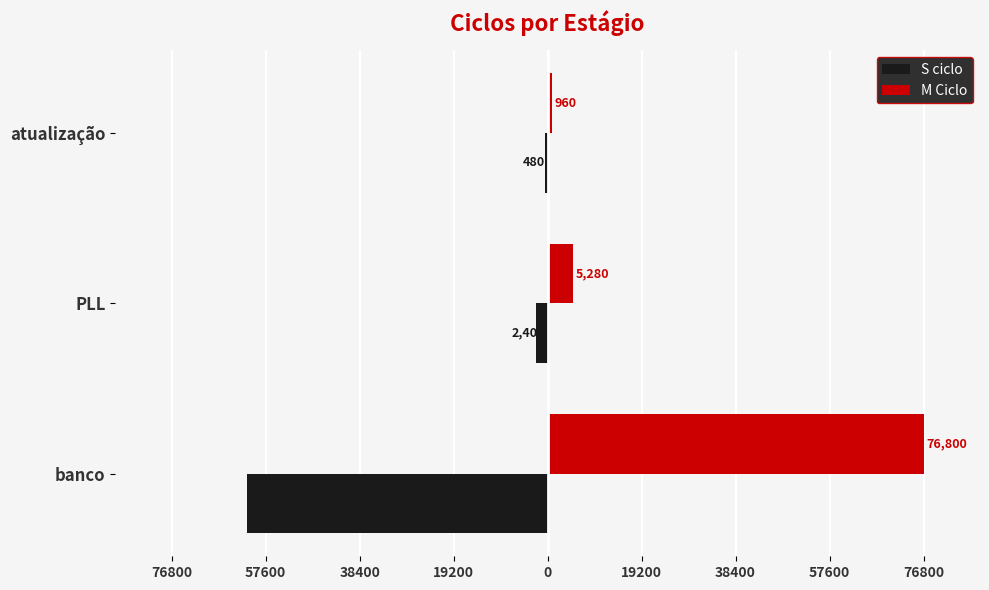

What are all the series names shown in the legend?

S ciclo, M Ciclo